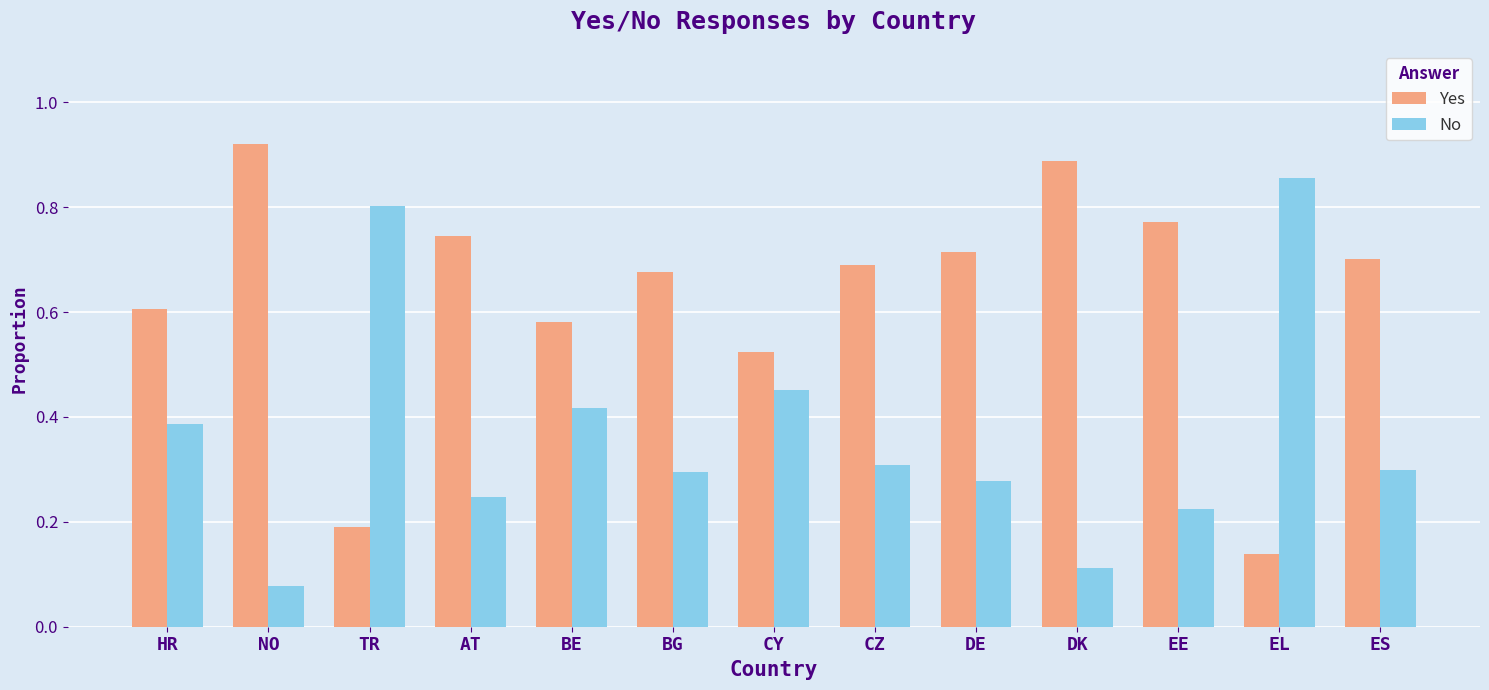

At which category does the chart reach its peak across all series?

NO